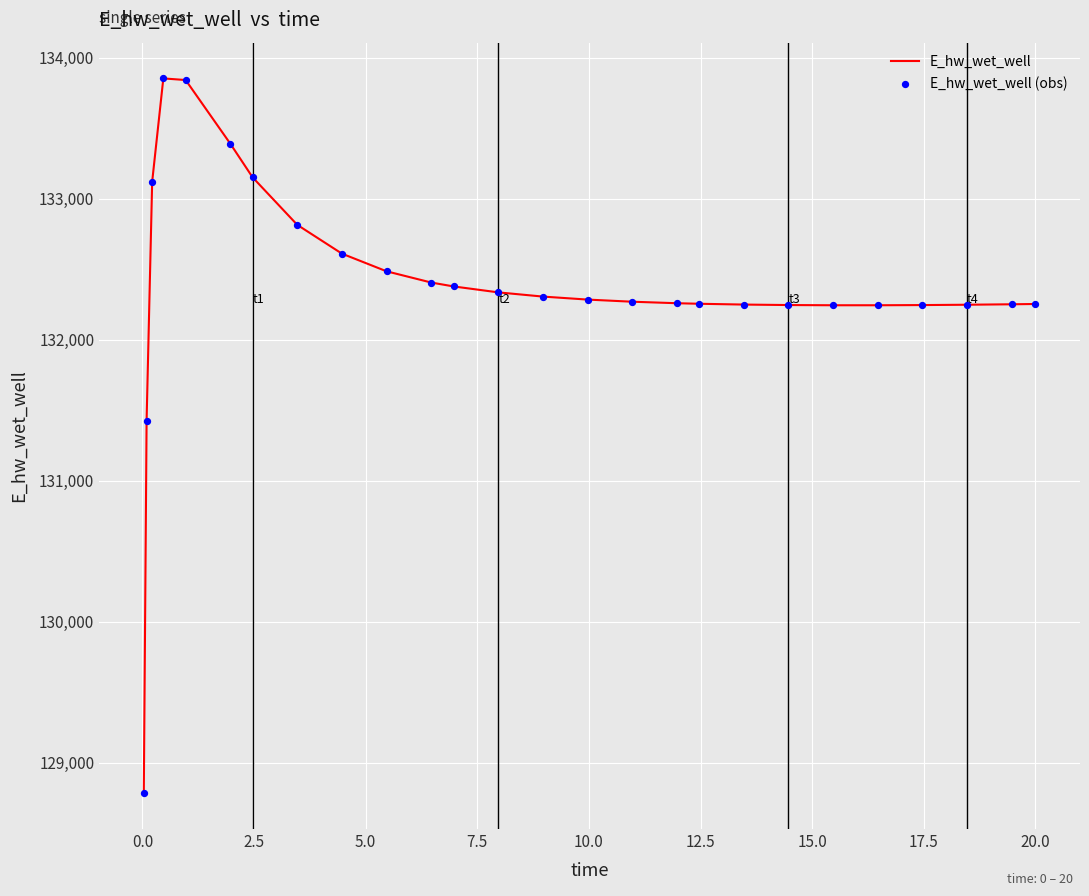

What is the difference between the maximum and minimum values?

5070.4